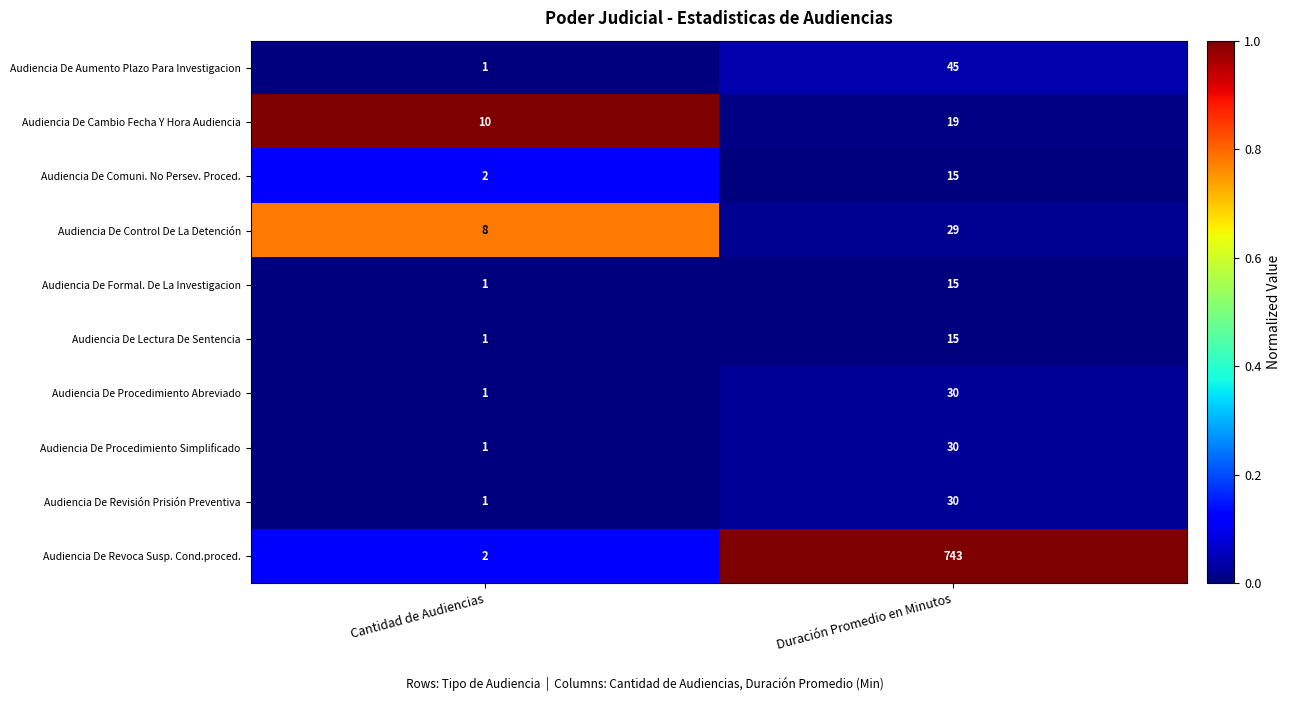

What is the sum of all Audiencia De Formal. De La Investigacion values?

16